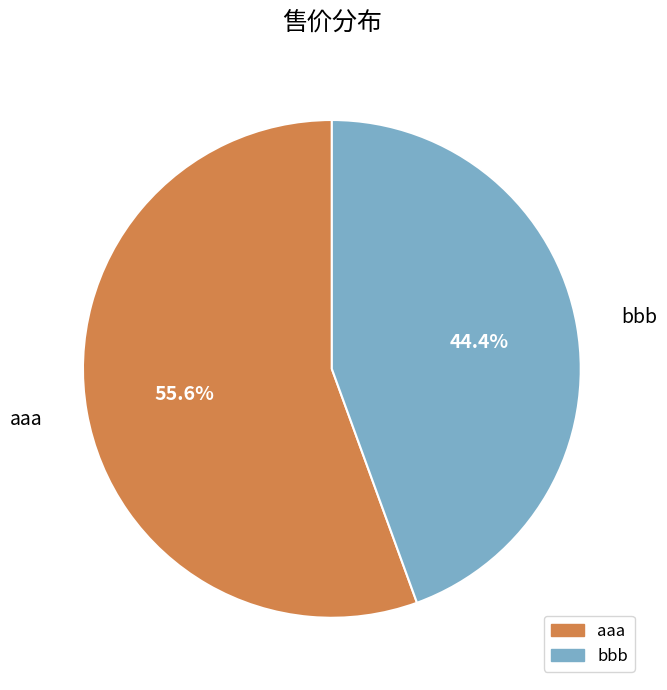

To the nearest percent, what is the difference between the bbb and aaa slice percentages?

11%